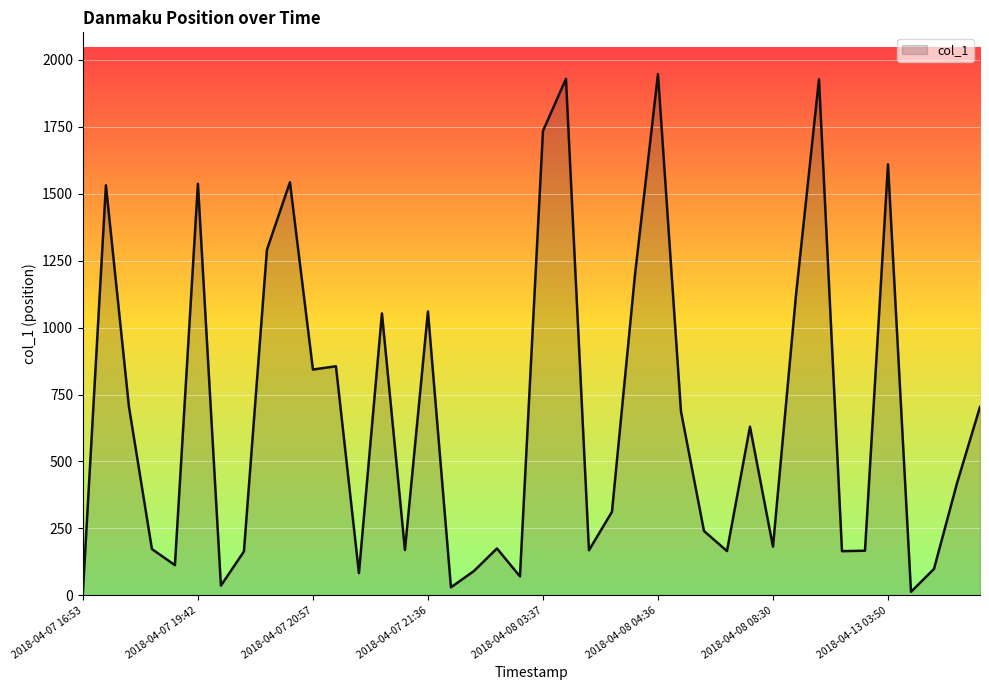

What is the greatest value displayed?

1947.3